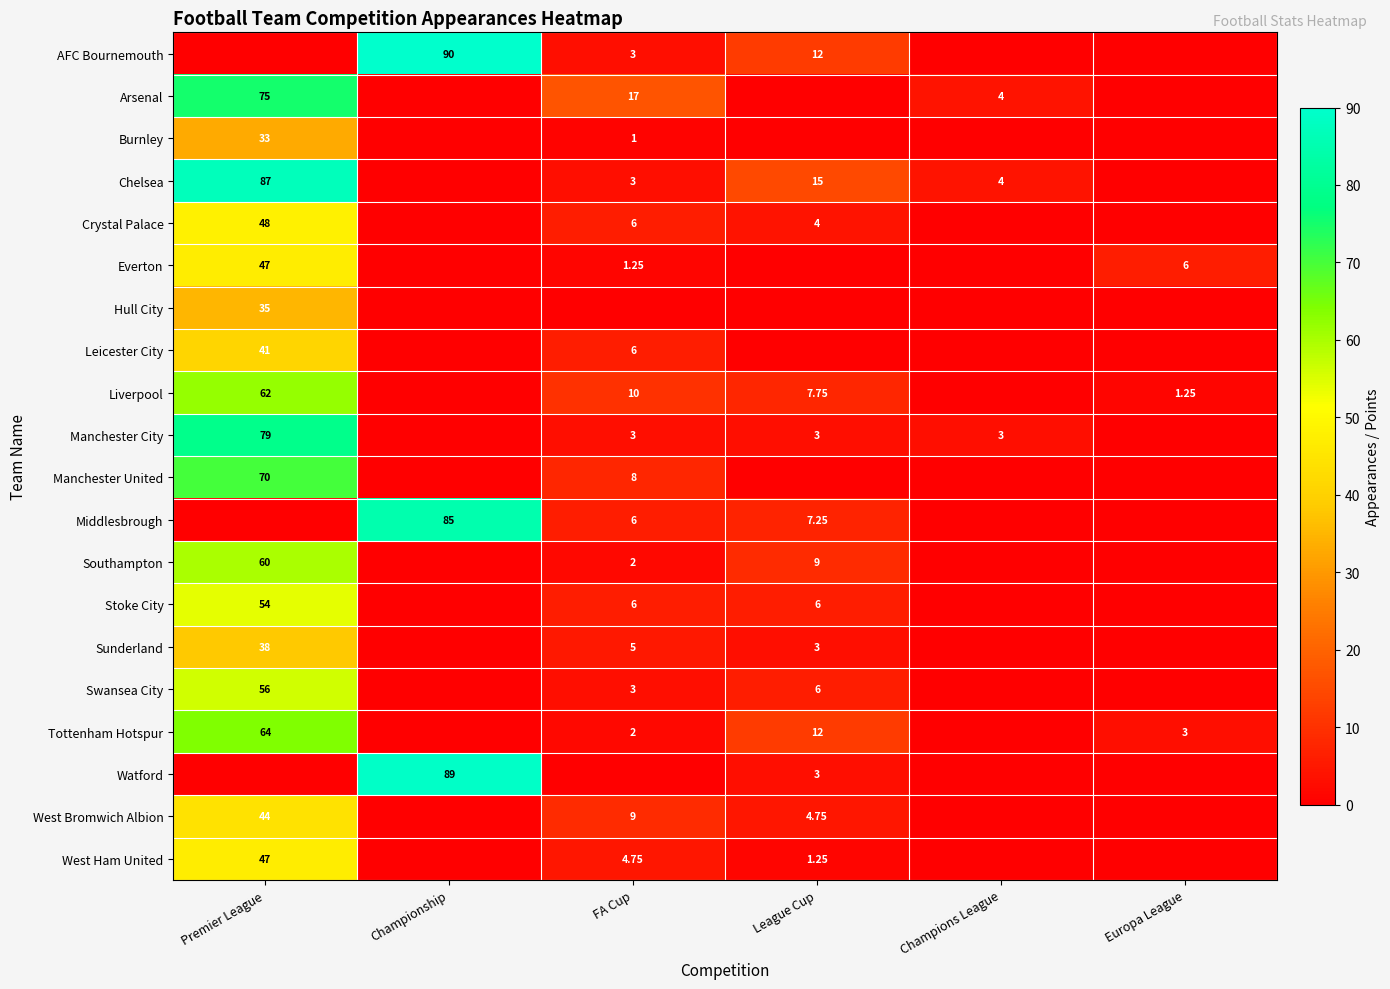

At which label does Burnley reach its peak?

Premier League